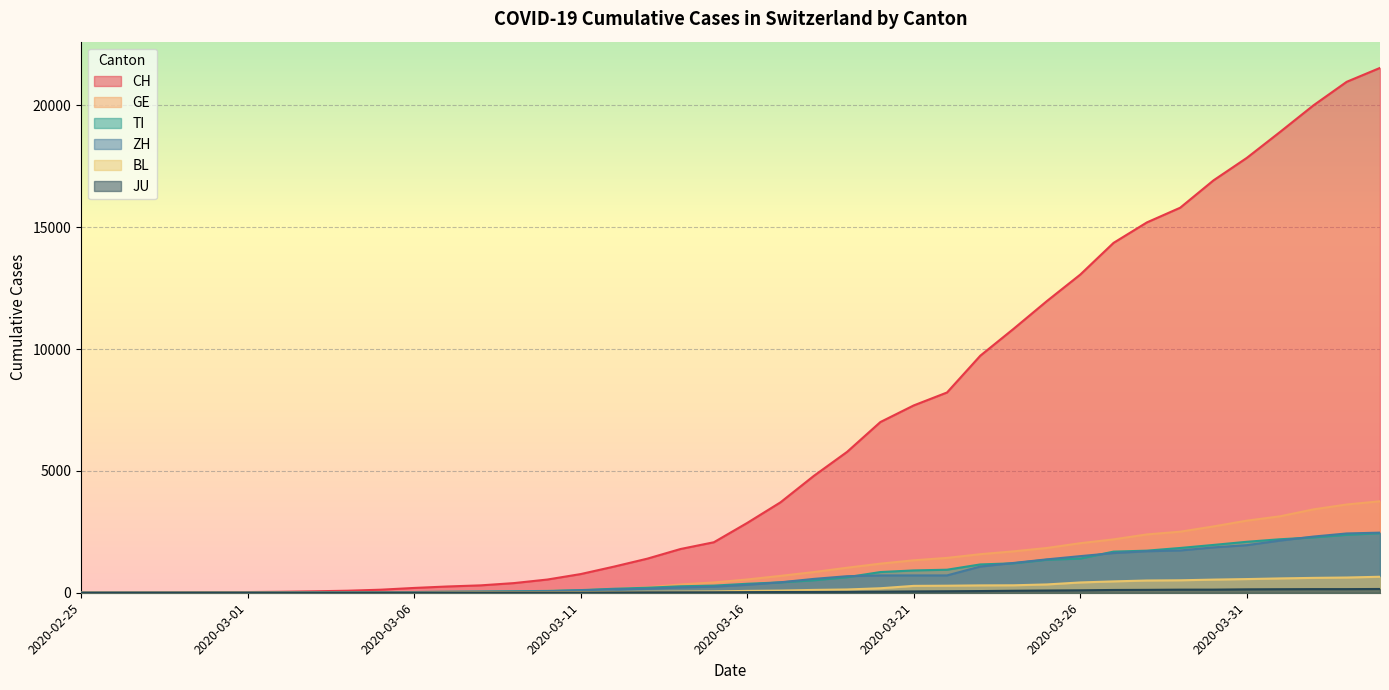

True or false: CH has more than 0 interior local peaks.

False